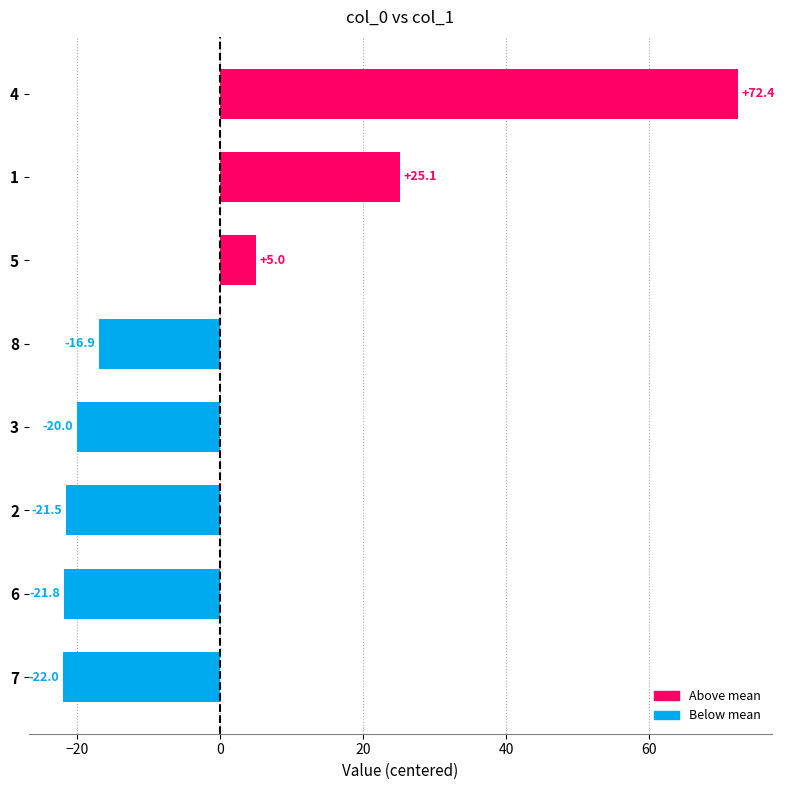

Does the chart contain stacked bars?

No